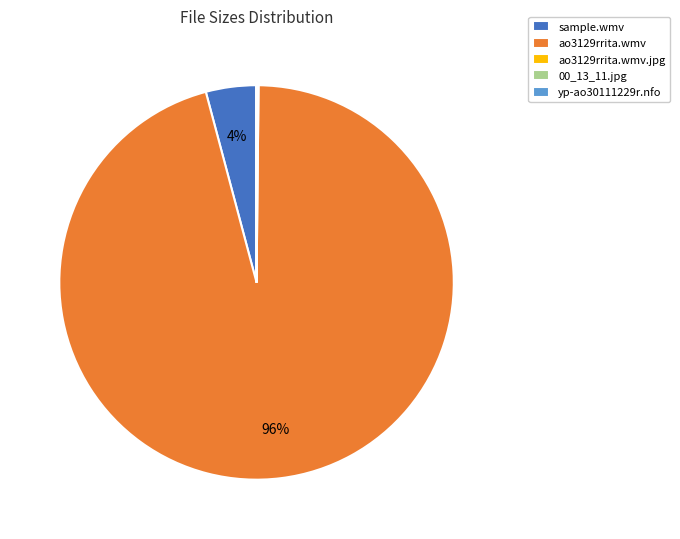

Is there a majority slice in this chart?

Yes